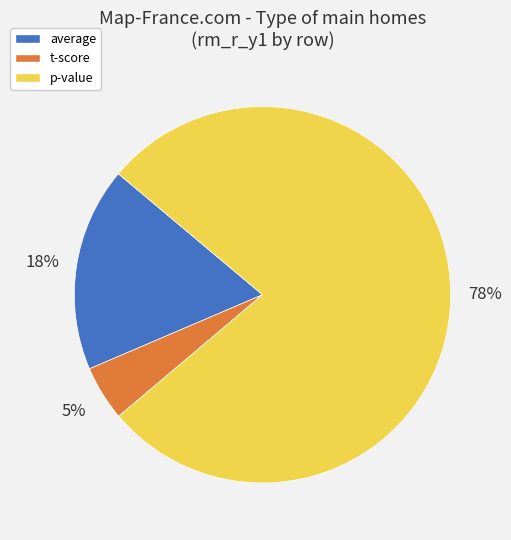

Which category has the smallest portion of the pie?

t-score